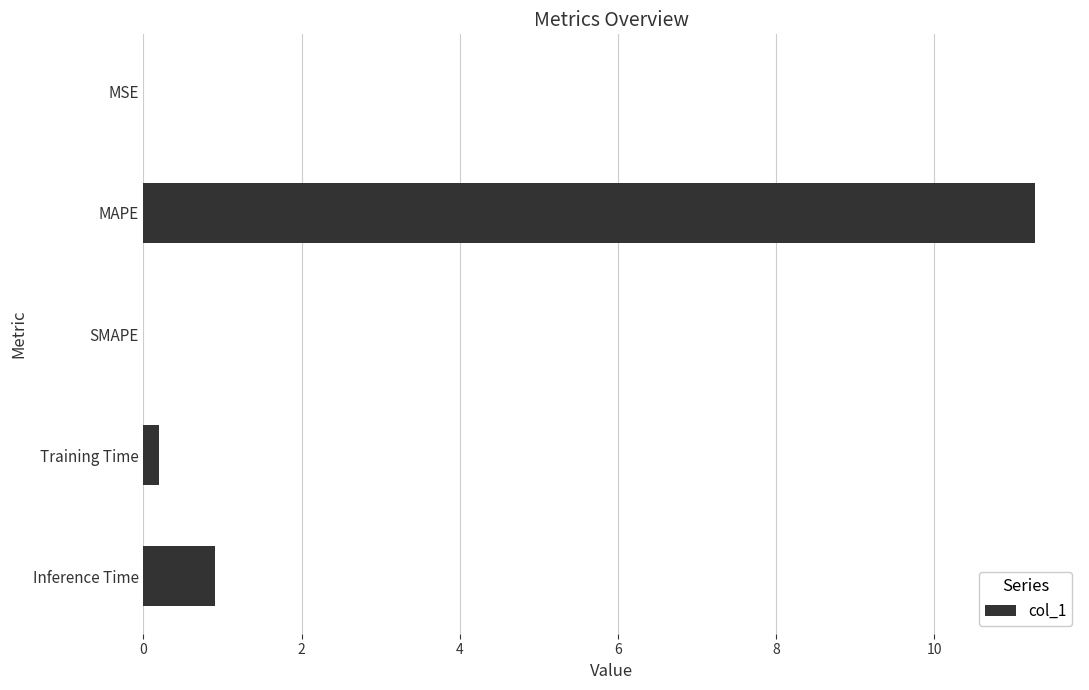

What is the average value?

2.5